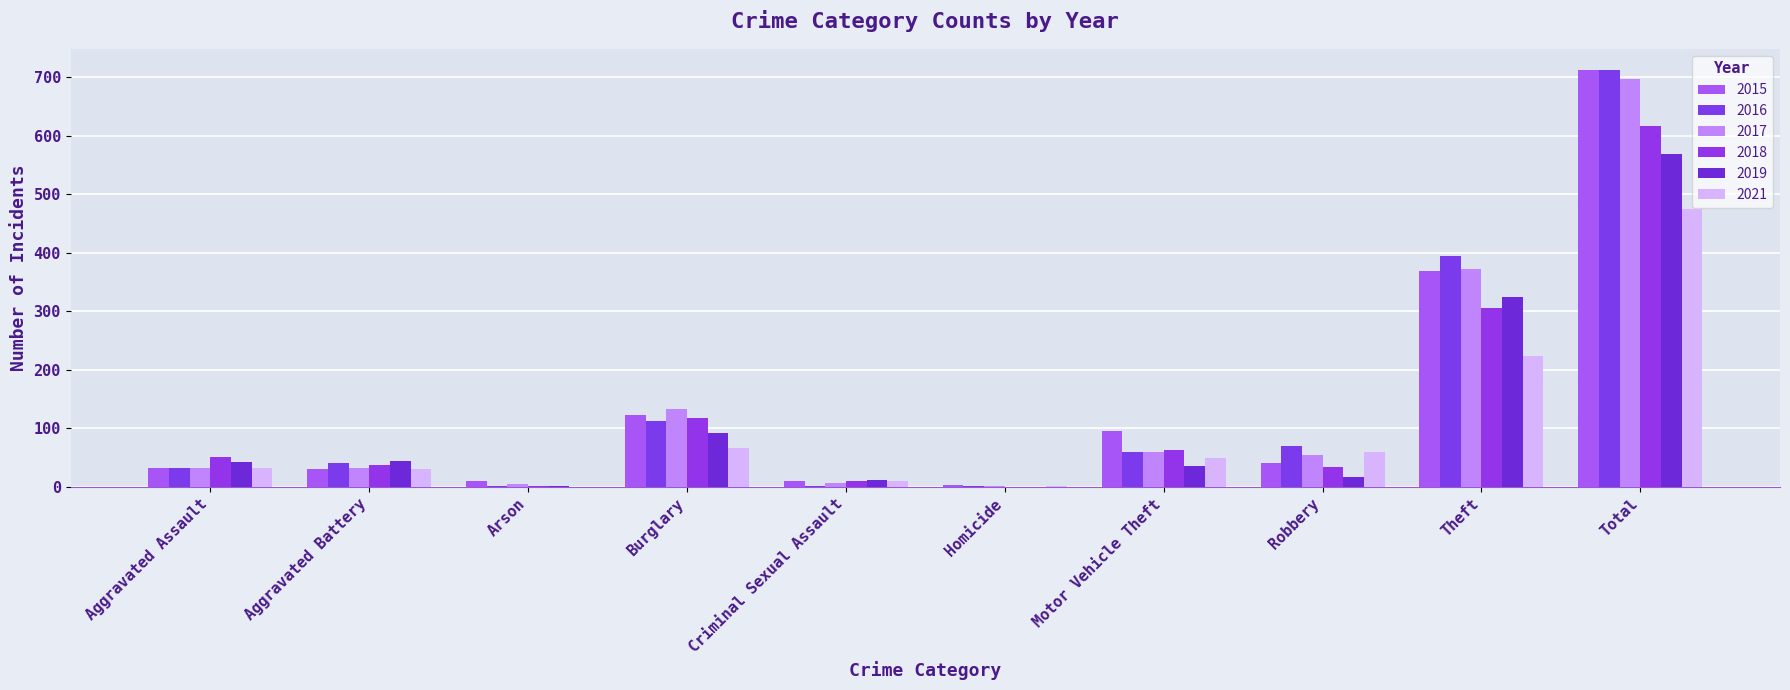

What are all the series names shown in the legend?

2015, 2016, 2017, 2018, 2019, 2021